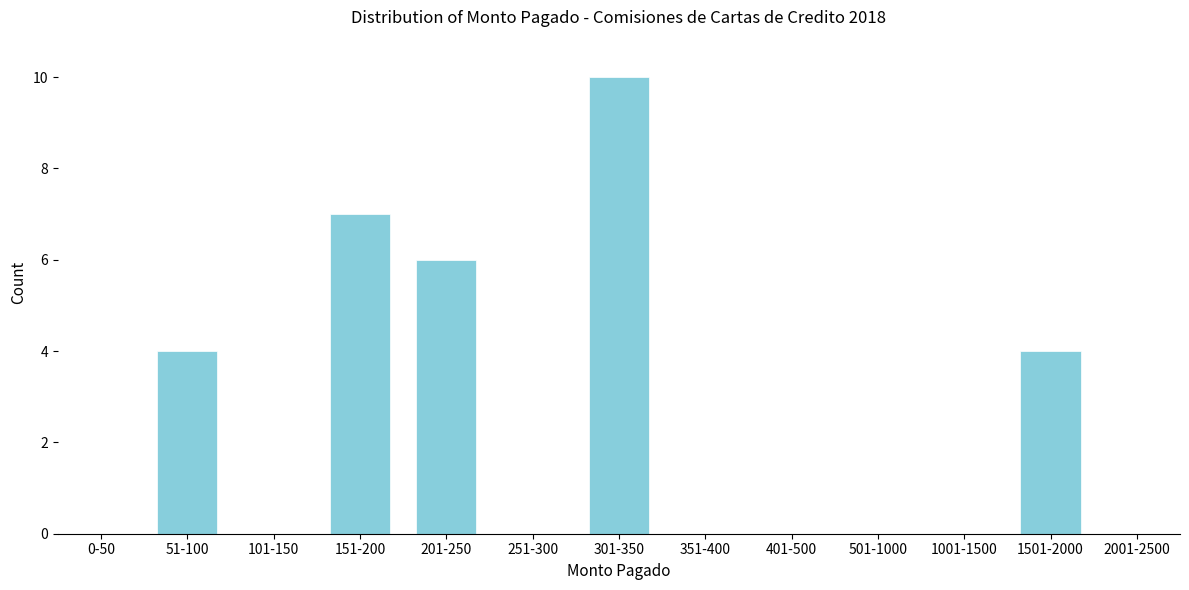

Reading left to right, extract all data points from this chart.

0-50=0	51-100=4	101-150=0	151-200=7	201-250=6	251-300=0	301-350=10	351-400=0	401-500=0	501-1000=0	1001-1500=0	1501-2000=4	2001-2500=0